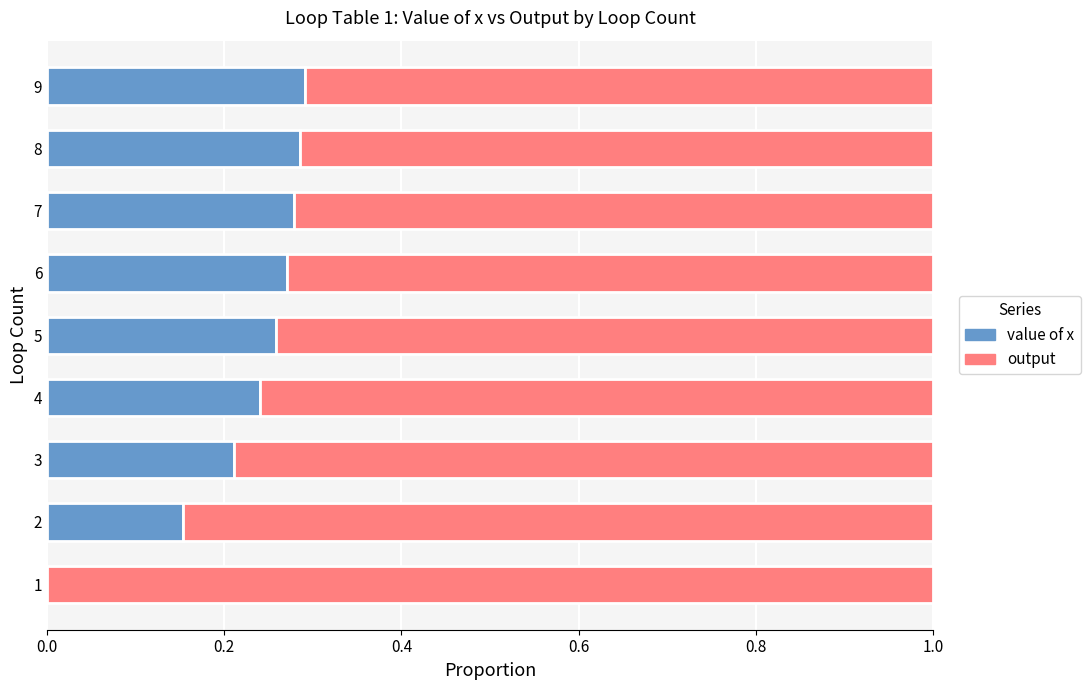

The value of x series shows 0.3 at 9. True or false?

True